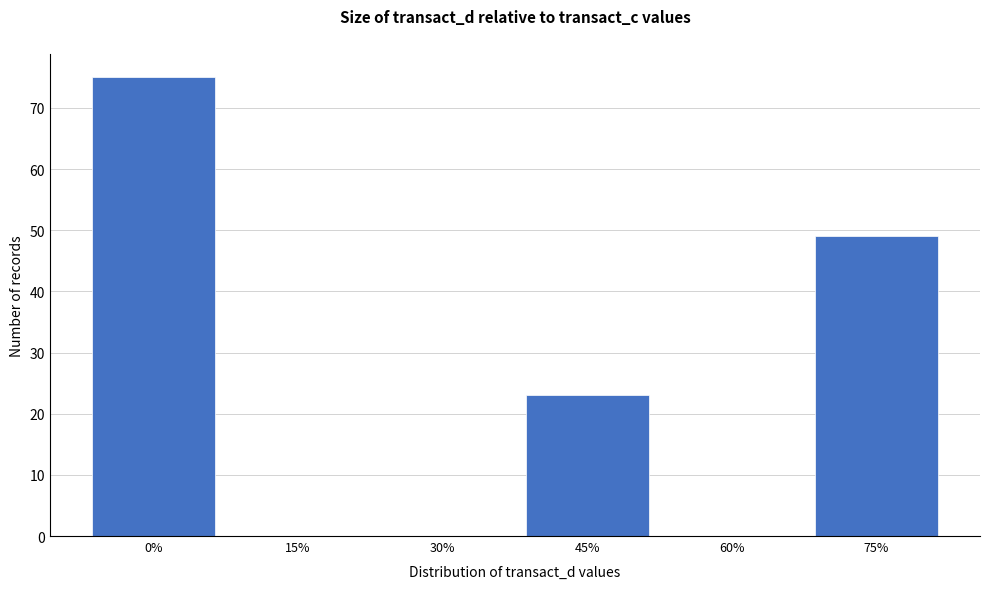

Reading left to right, extract all data points from this chart.

0%=75	15%=0	30%=0	45%=23	60%=0	75%=49